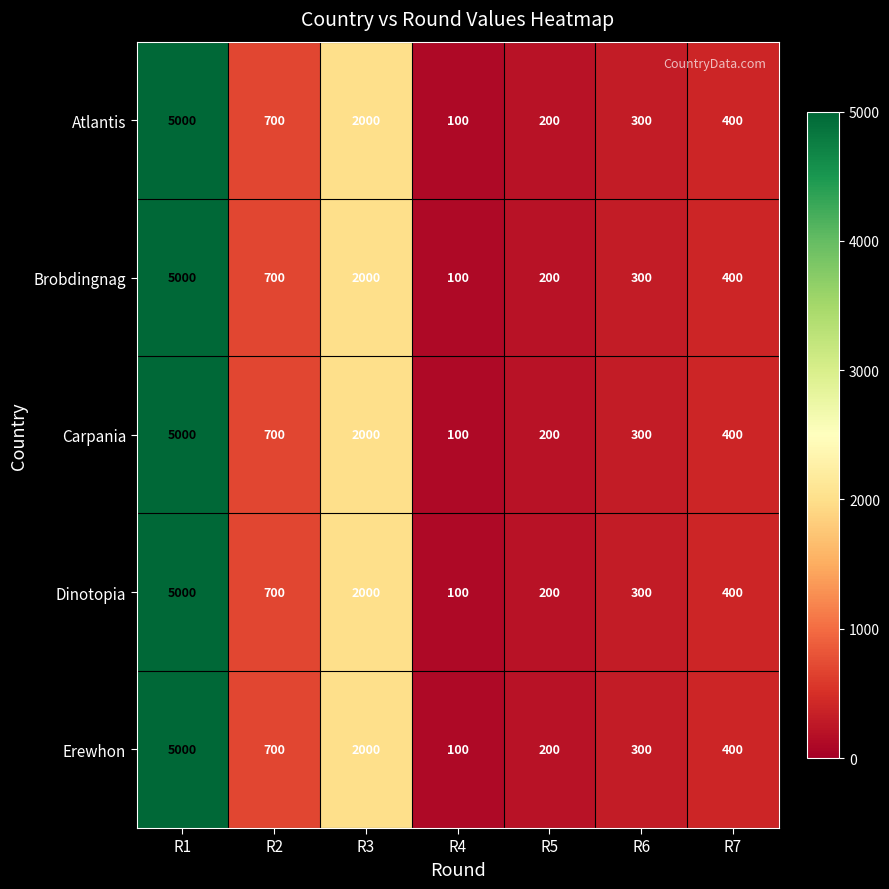

What is the total value across all series at R6?

1500